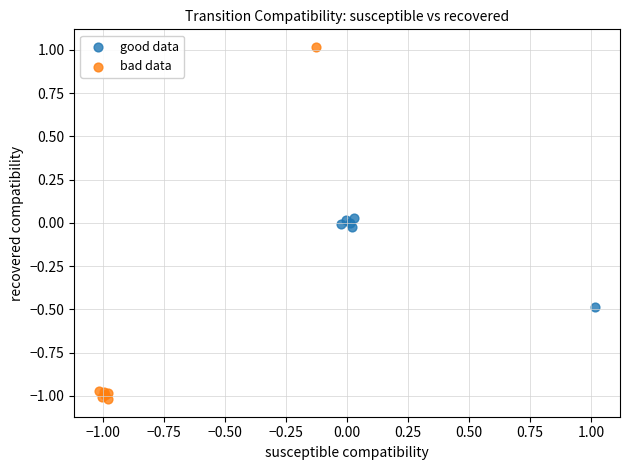

Which series contains the highest Y value?

bad data